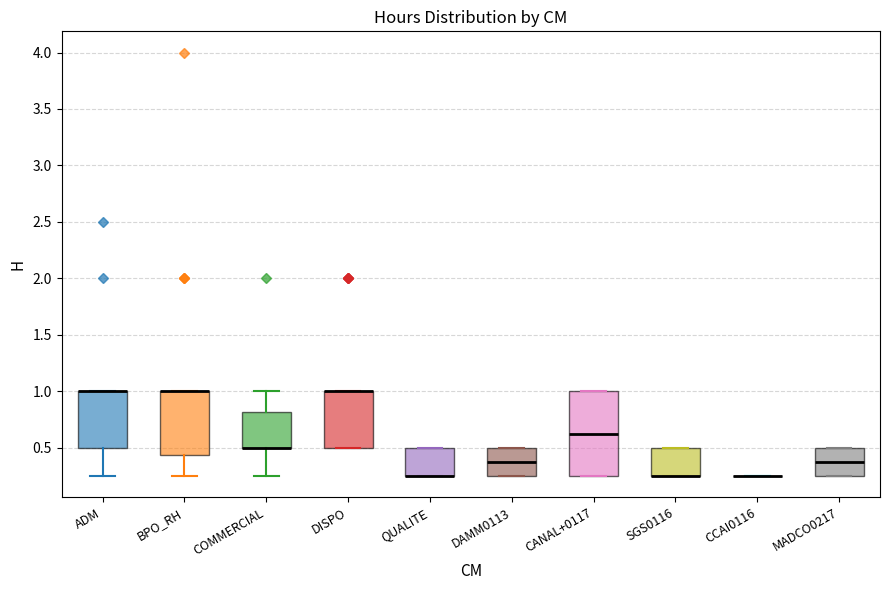

Reading left to right, transcribe this box plot: for each box, give where its median line is, the range the box spans, and where its two whiskers end, as read against the y-axis. The values are not printed on the chart, so give them approximately, as read against the axis.

ADM: median 1.00 (drawn on the box's upper edge), box 0.50 to 1.00, whiskers 0.25 to 1.00
BPO_RH: median 1.00 (drawn on the box's upper edge), box 0.45 to 1.00, whiskers 0.25 to 1.00
COMMERCIAL: median 0.50 (drawn on the box's lower edge), box 0.50 to 0.80, whiskers 0.25 to 1.00
DISPO: median 1.00 (drawn on the box's upper edge), box 0.50 to 1.00, whiskers 0.50 to 1.00
QUALITE: median 0.25 (drawn on the box's lower edge), box 0.25 to 0.50, whiskers 0.25 to 0.50
DAMM0113: median 0.40, box 0.25 to 0.50, whiskers 0.25 to 0.50
CANAL+0117: median 0.65, box 0.25 to 1.00, whiskers 0.25 to 1.00
SGS0116: median 0.25 (drawn on the box's lower edge), box 0.25 to 0.50, whiskers 0.25 to 0.50
CCAI0116: box collapsed to a line at 0.25, whiskers 0.25 to 0.25
MADCO0217: median 0.40, box 0.25 to 0.50, whiskers 0.25 to 0.50